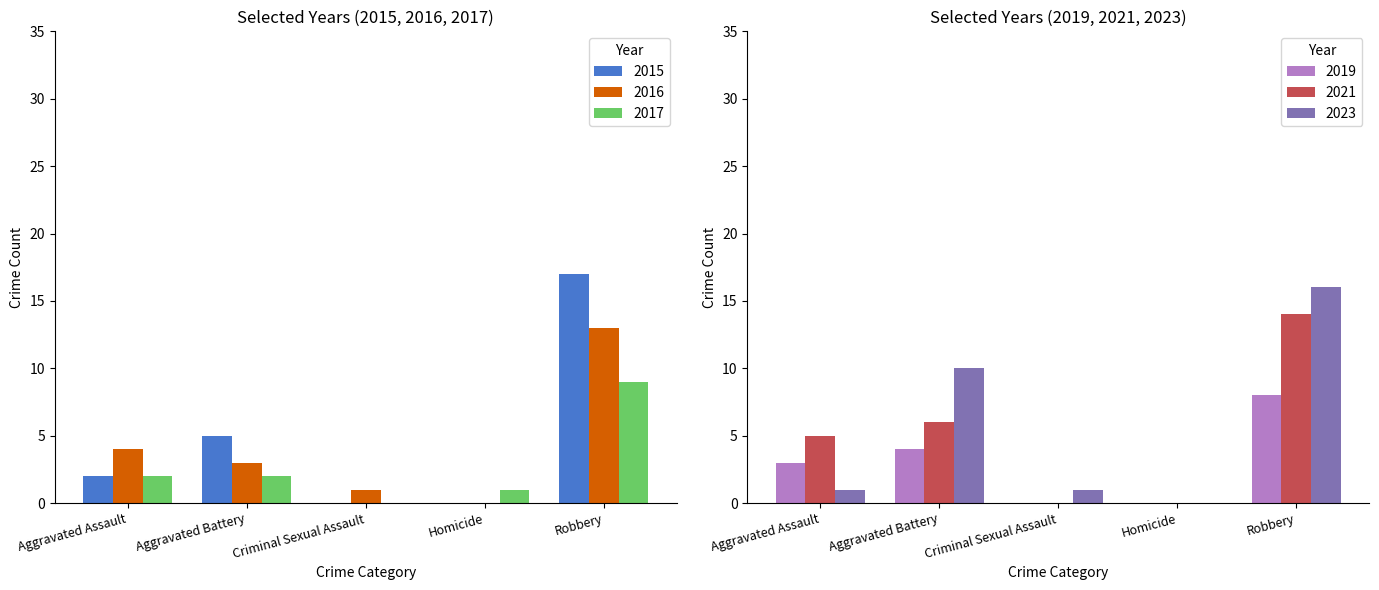

List the series in order of their peak value, lowest first.

2019, 2017, 2016, 2021, 2023, 2015